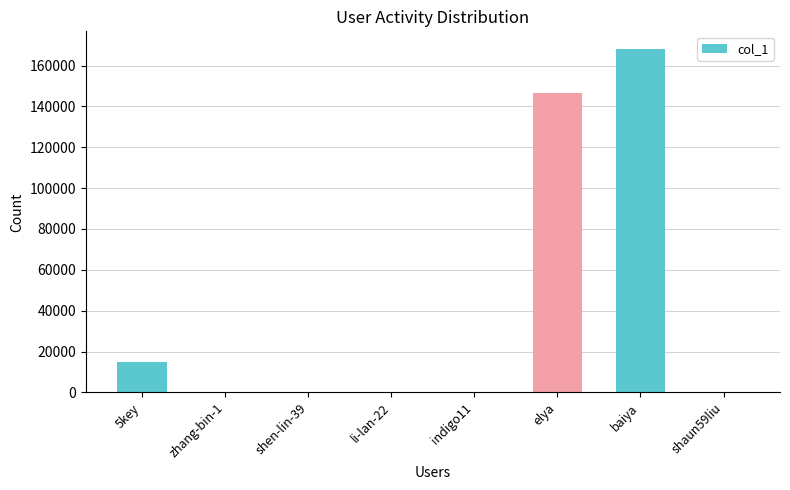

What is the sum of all values?

330223